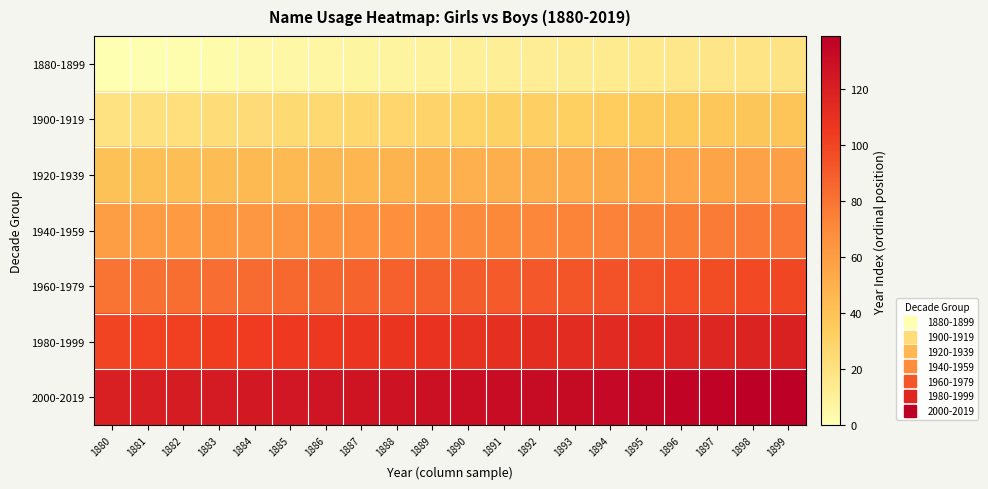

Which category has the highest value across all series?

1899